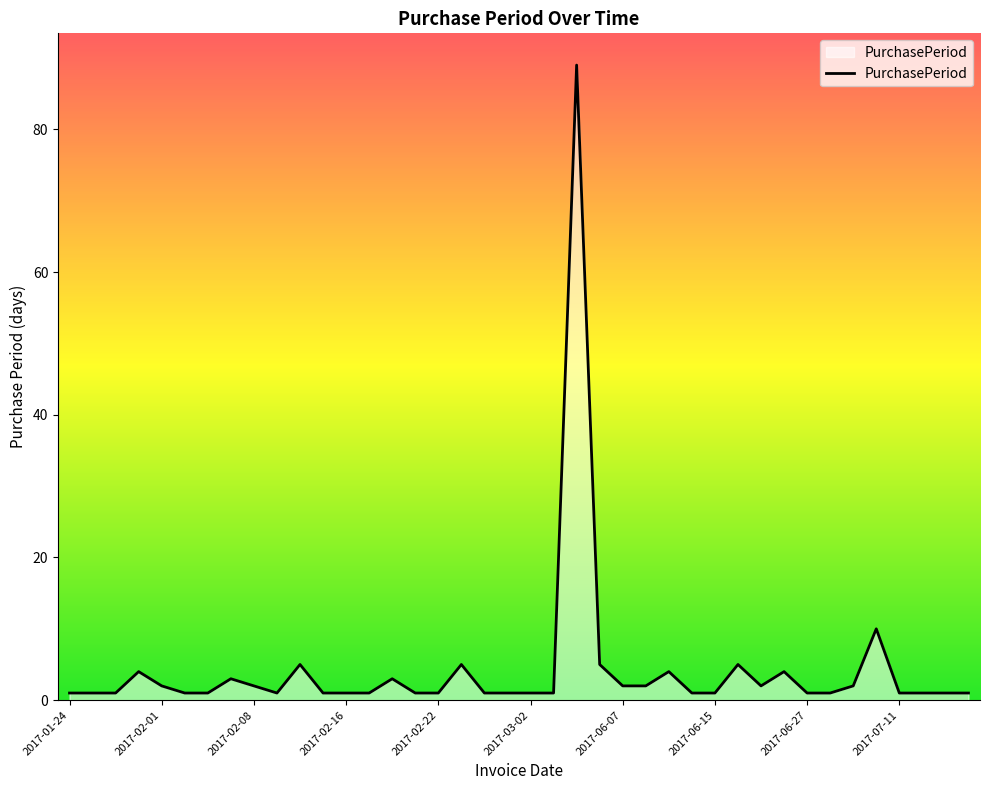

What is the difference between the maximum and minimum values?

88